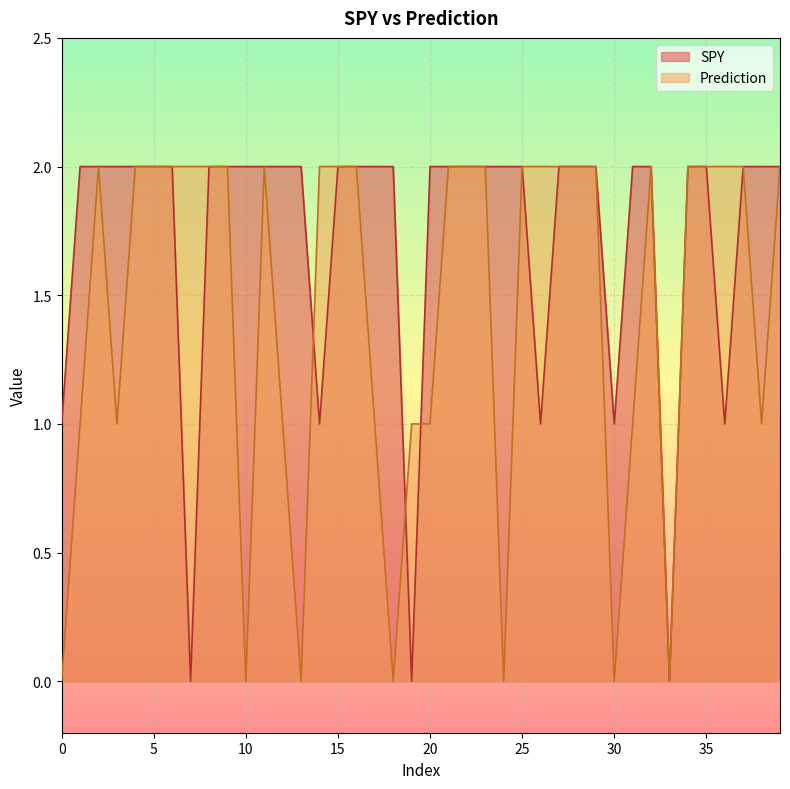

What is the difference between the maximum and second lowest values in the SPY series?

2